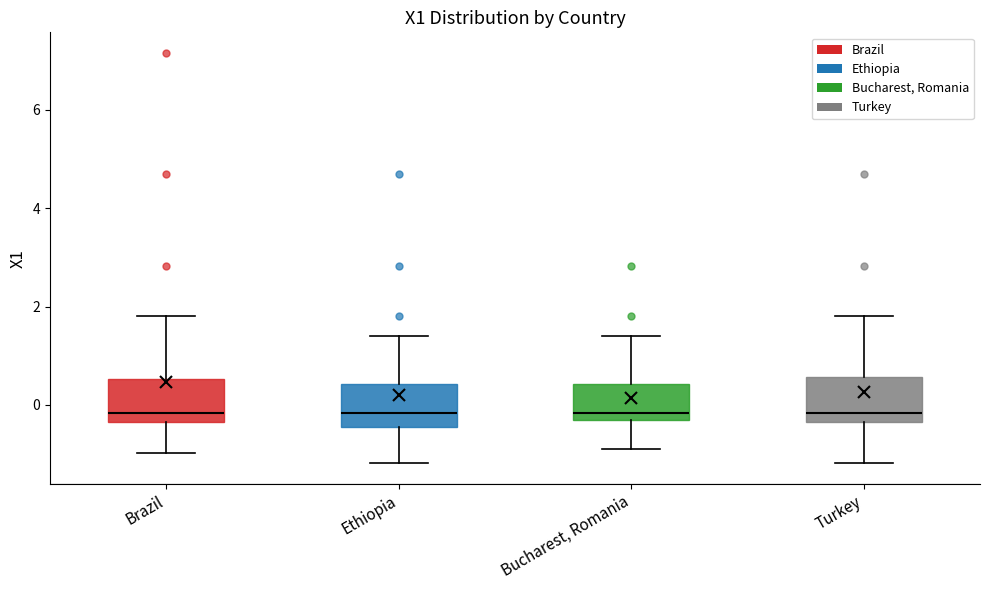

Reading left to right, read every box against the y-axis: the position of its median line, the range the box covers, and the ends of its whiskers. The values are not printed on the chart, so give them approximately, as read against the axis.

Brazil: median -0.2, box -0.4 to 0.6, whiskers -1.0 to 1.8
Ethiopia: median -0.2, box -0.4 to 0.4, whiskers -1.2 to 1.4
Bucharest, Romania: median -0.2 (just above the box's lower edge), box -0.2 to 0.4, whiskers -1.0 to 1.4
Turkey: median -0.2, box -0.4 to 0.6, whiskers -1.2 to 1.8